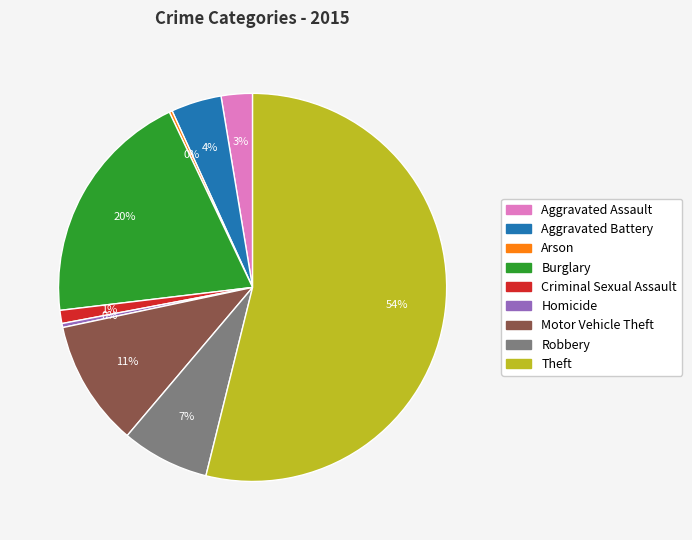

Does Theft account for over 50% of the chart?

Yes